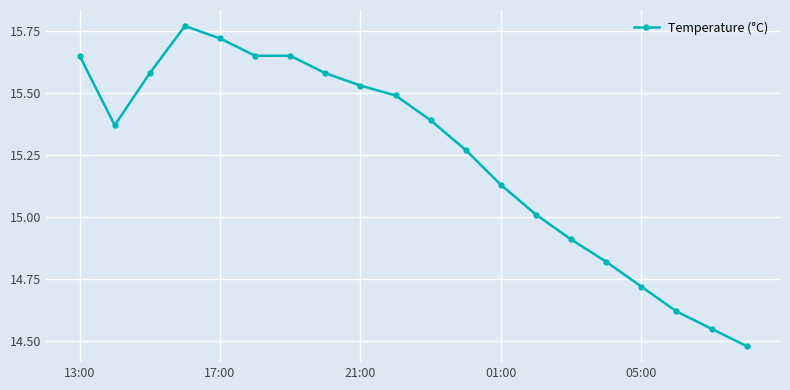

True or false: the data has more than 2 interior local peaks.

False